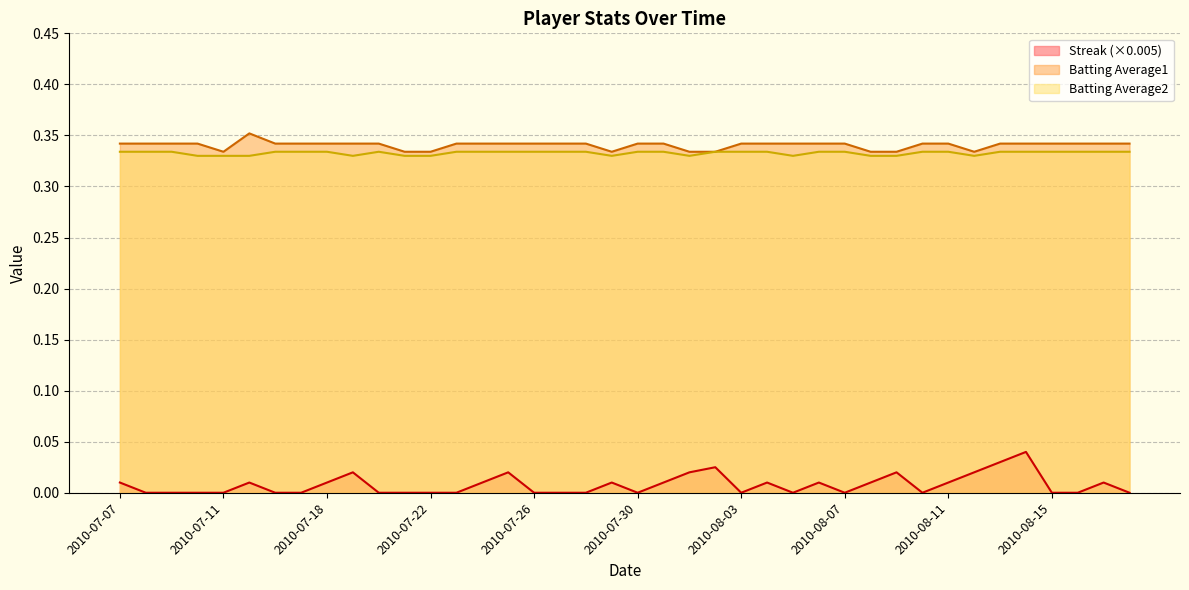

Where is the first local minimum for Streak?

2010-07-30